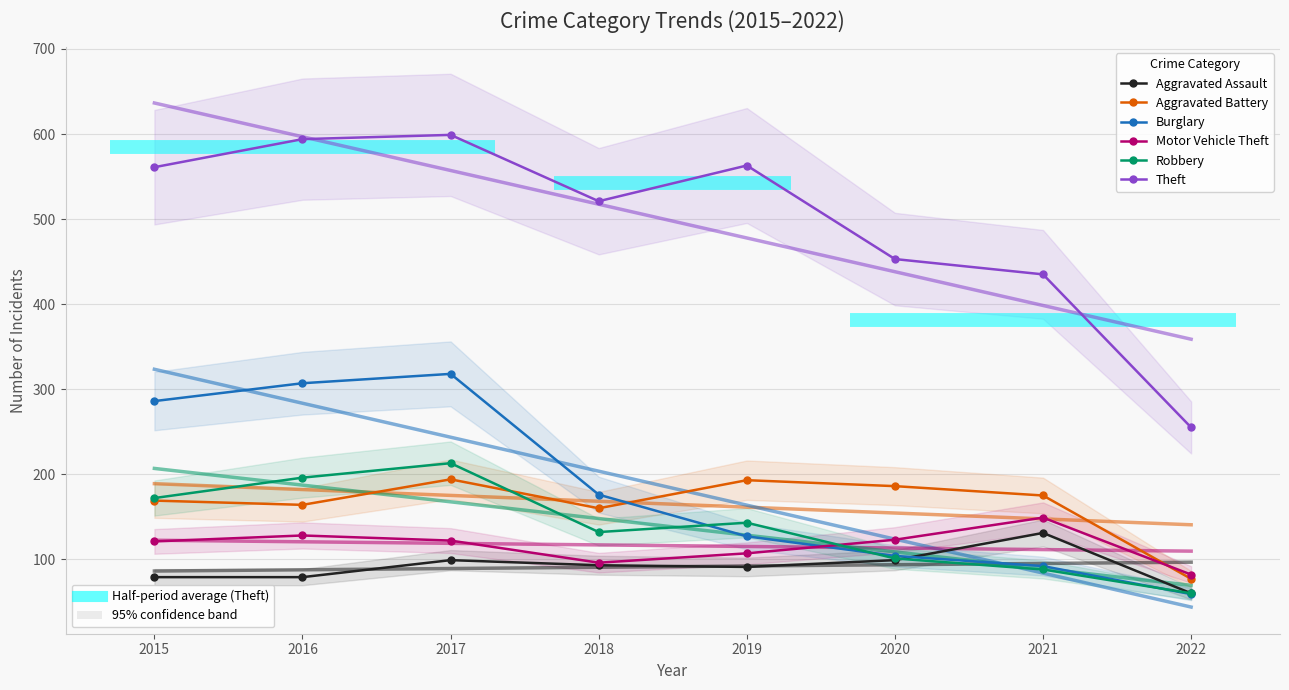

At which label is Theft closest to 427?

2021